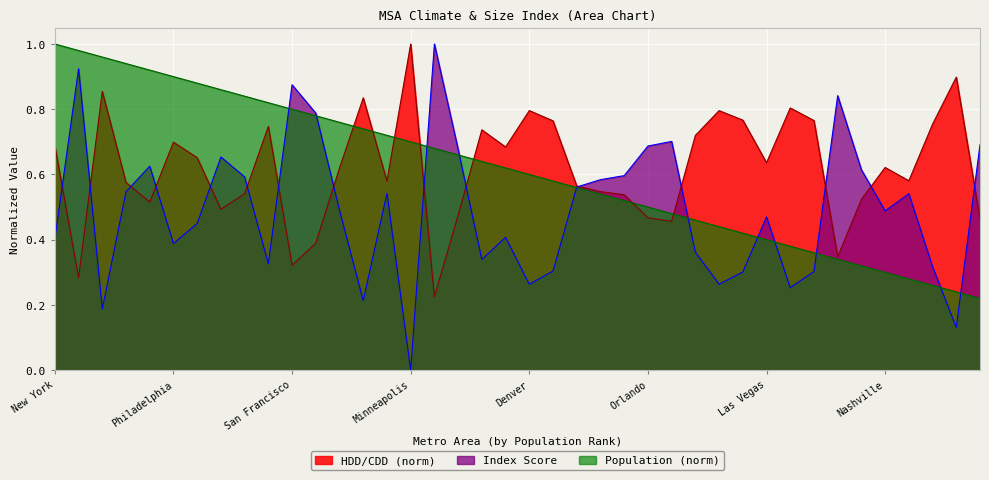

What position from the right is Milwaukee?

2